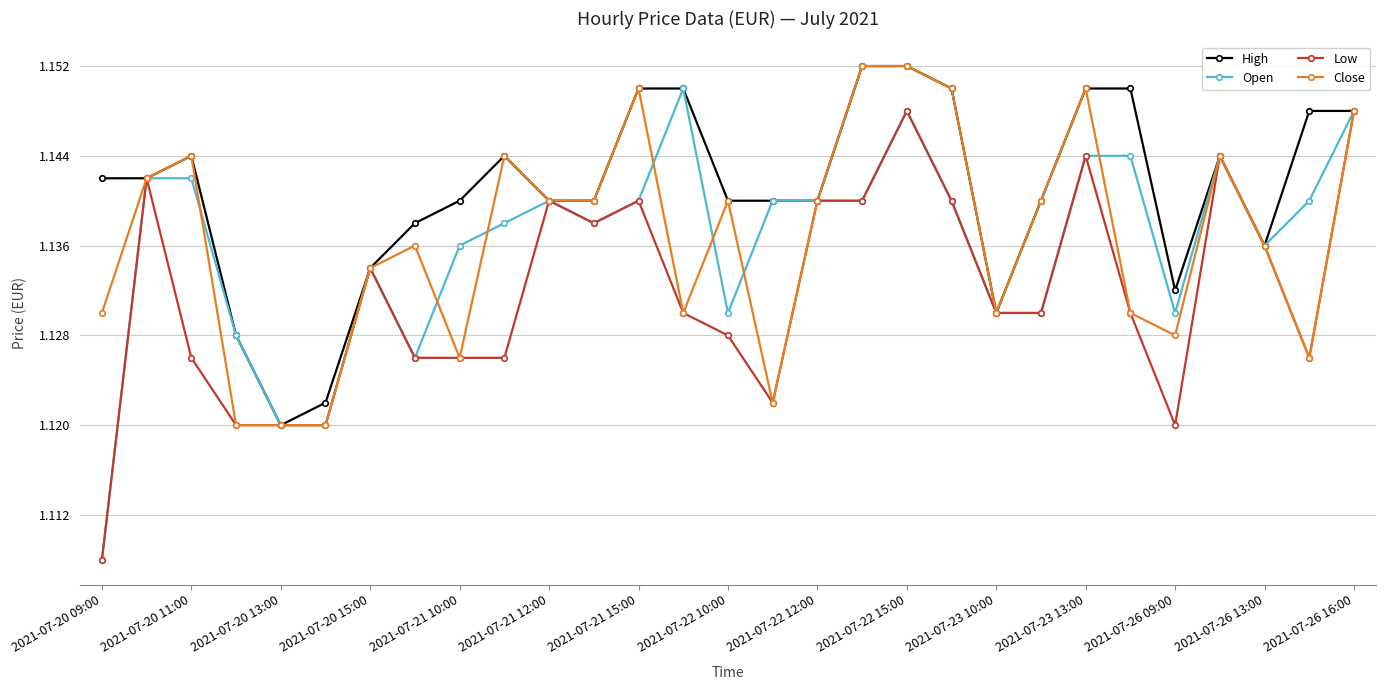

Which series has the widest spread of values?

Open